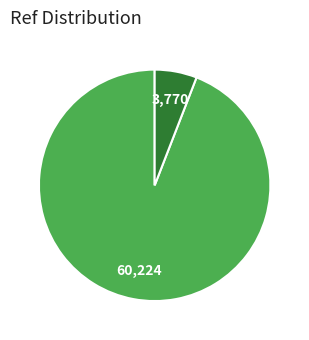

Does any single category account for the majority?

Yes